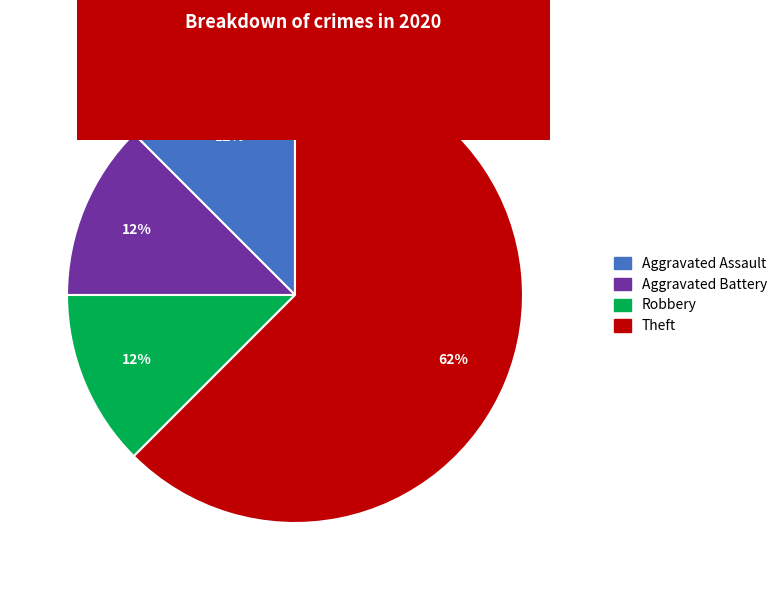

To the nearest percent, what is the average slice percentage?

25%